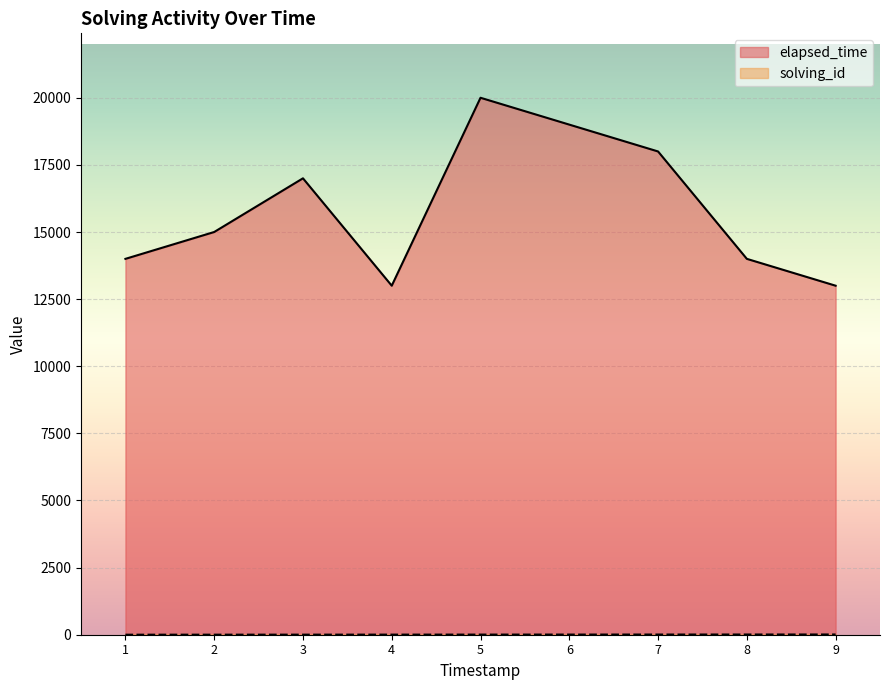

How many lines are shown in the chart?

2